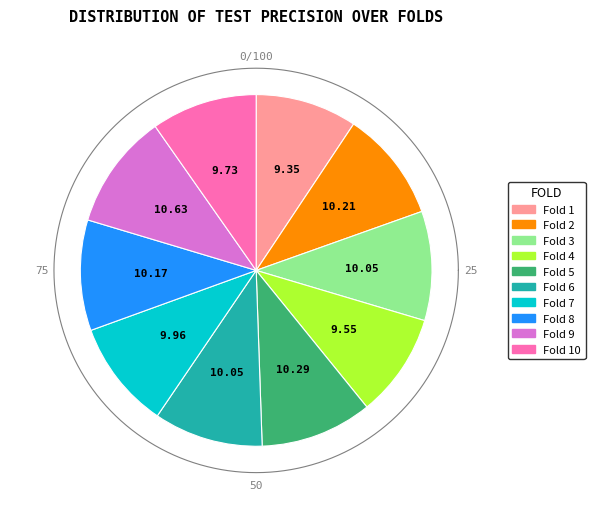

To the nearest percent, what portion does 1 represent?

9%